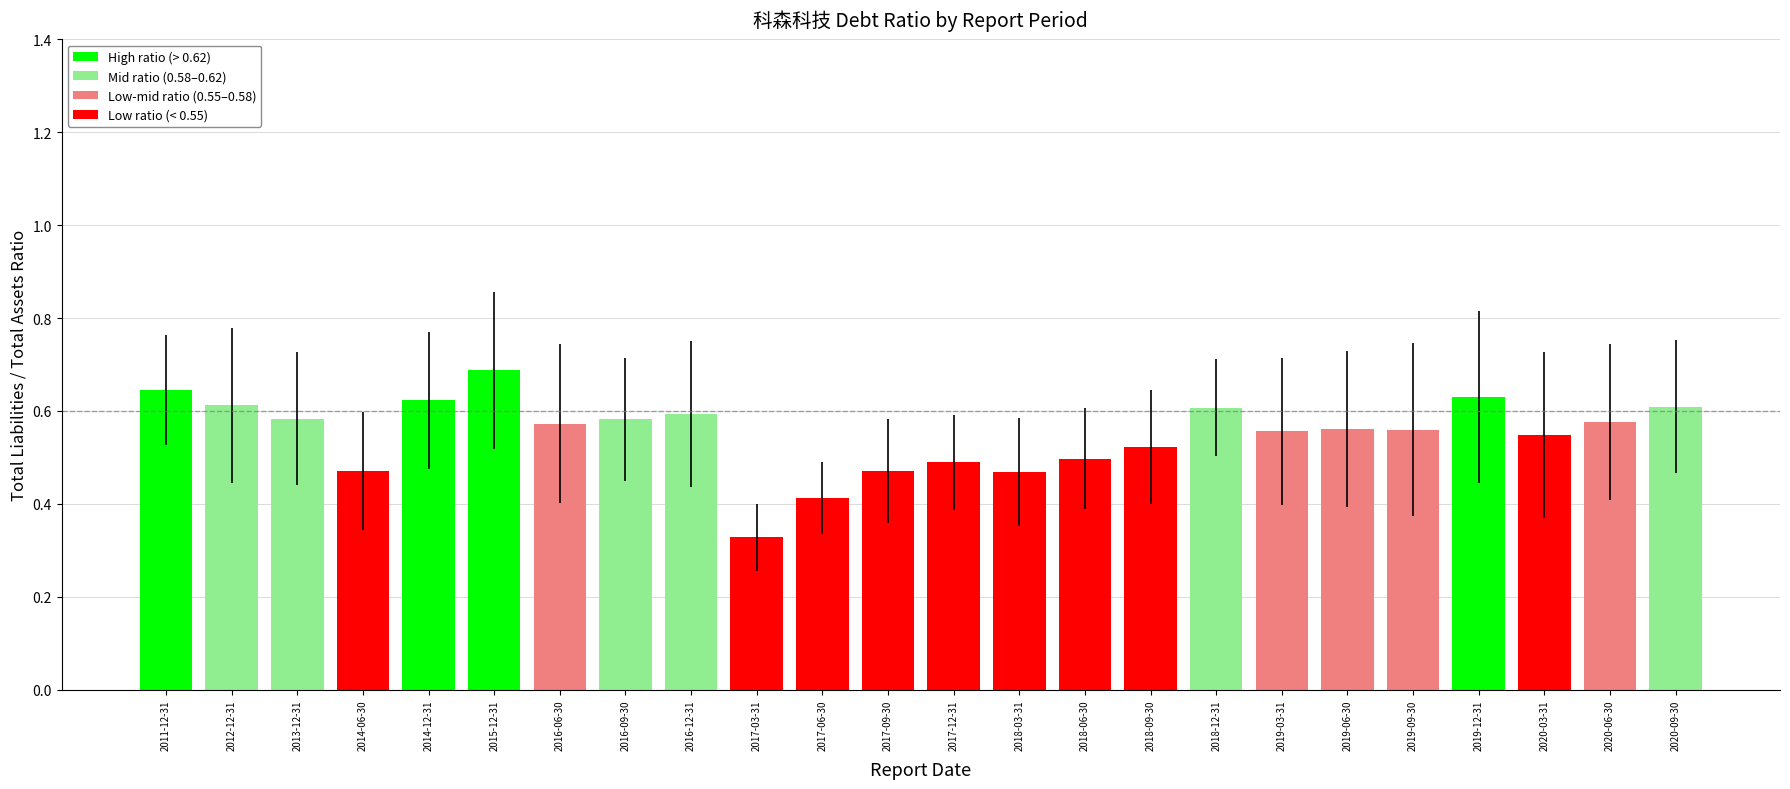

Which has a higher value, 2018-03-31 or 2018-12-31?

2018-12-31